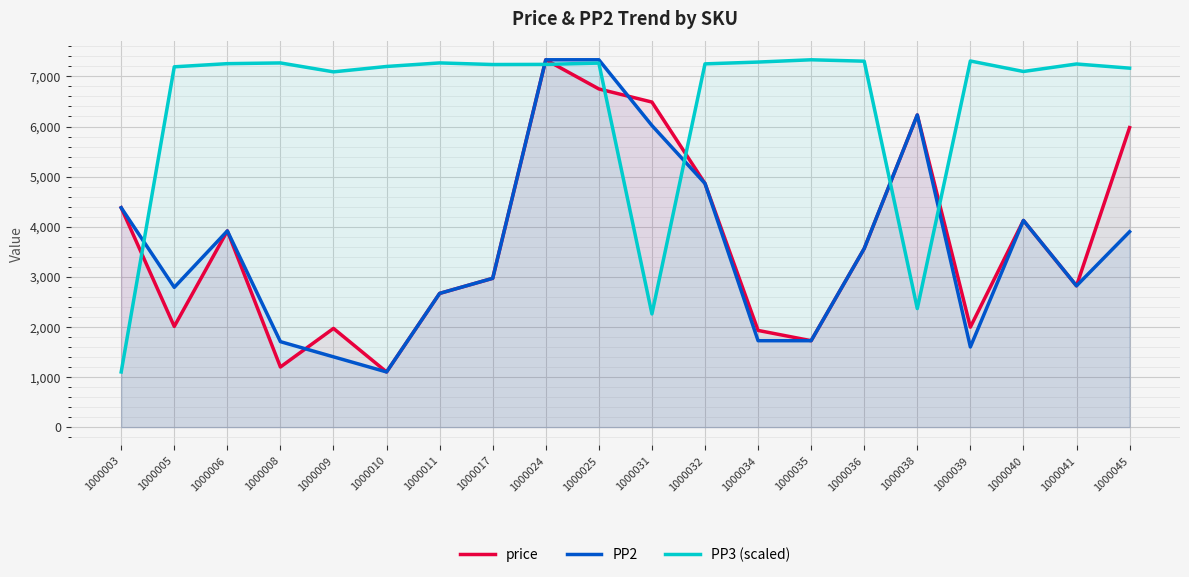

Rank the series by their maximum value, from highest to lowest.

price, PP2, PP3 (scaled)